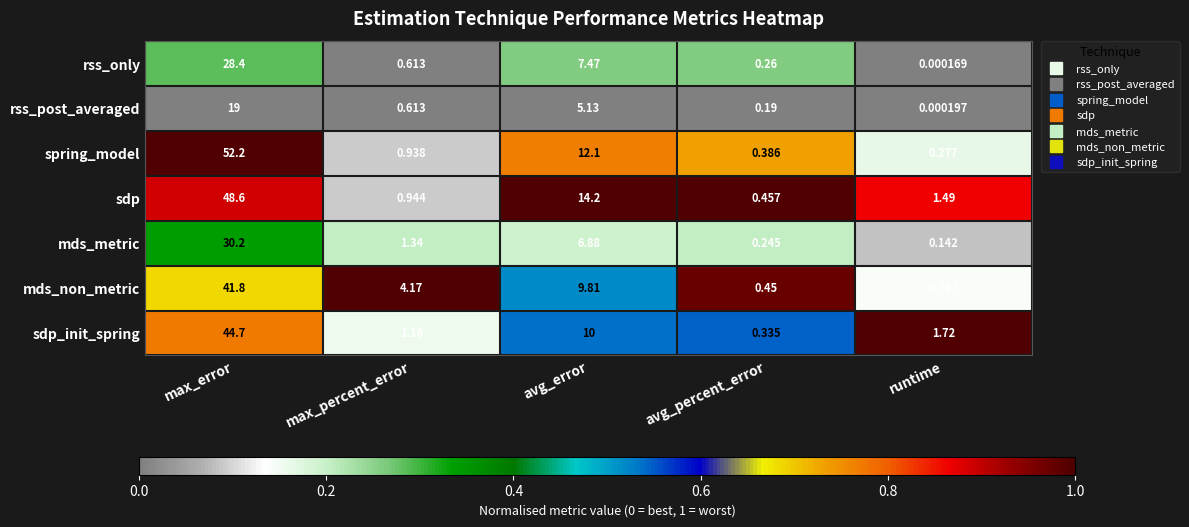

Where is sdp_init_spring nearest to the value 22?

avg_error